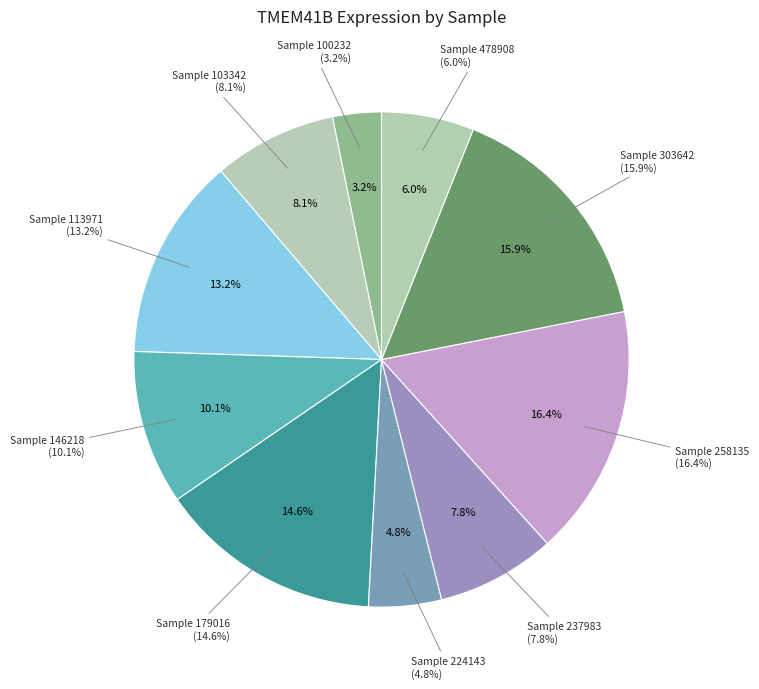

Is there a majority slice in this chart?

No